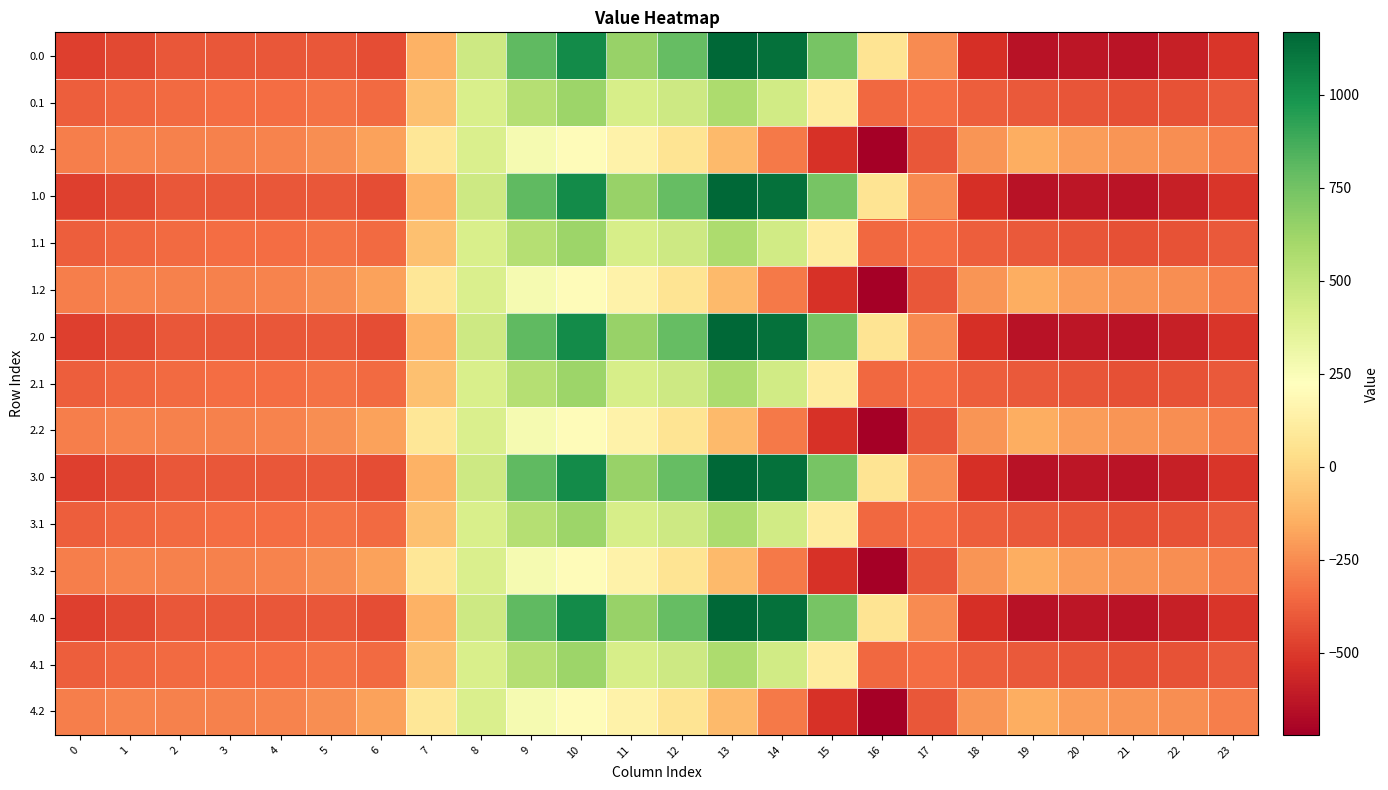

Reading left to right, transcribe all the data shown in this chart.

0.0: 0=-482.0	1=-449.5	2=-410.3	3=-404.4	4=-404.9	5=-410.8	6=-435.0	7=-136.4	8=454.2	9=804.0	10=1023.2	11=640.9	12=784.4	13=1167.2	14=1128.3	15=739.0	16=67.6	17=-250.3	18=-529.6	19=-644.5	20=-629.9	21=-638.4	22=-592.3	23=-511.3
0.1: 0=-384.6	1=-361.1	2=-347.9	3=-342.7	4=-339.6	5=-329.5	6=-345.2	7=-81.6	8=412.6	9=542.1	10=628.1	11=415.4	12=456.1	13=574.0	14=438.6	15=111.1	16=-353.7	17=-340.1	18=-388.5	19=-399.7	20=-414.5	21=-432.4	22=-419.9	23=-399.4
0.2: 0=-287.1	1=-272.7	2=-285.5	3=-281.0	4=-274.4	5=-248.1	6=-187.1	7=77.9	8=407.2	9=271.1	10=202.5	11=149.1	12=65.2	13=-104.4	14=-301.9	15=-522.2	16=-721.2	17=-409.5	18=-223.1	19=-151.1	20=-199.2	21=-226.4	22=-247.4	23=-287.5
1.0: 0=-482.0	1=-449.5	2=-410.3	3=-404.4	4=-404.9	5=-410.8	6=-435.0	7=-136.4	8=454.2	9=804.0	10=1023.2	11=640.9	12=784.4	13=1167.2	14=1128.3	15=739.0	16=67.6	17=-250.3	18=-529.6	19=-644.5	20=-629.9	21=-638.4	22=-592.3	23=-511.3
1.1: 0=-384.6	1=-361.1	2=-347.9	3=-342.7	4=-339.6	5=-329.5	6=-345.2	7=-81.6	8=412.6	9=542.1	10=628.1	11=415.4	12=456.1	13=574.0	14=438.6	15=111.1	16=-353.7	17=-340.1	18=-388.5	19=-399.7	20=-414.5	21=-432.4	22=-419.9	23=-399.4
1.2: 0=-287.1	1=-272.7	2=-285.5	3=-281.0	4=-274.4	5=-248.1	6=-187.1	7=77.9	8=407.2	9=271.1	10=202.5	11=149.1	12=65.2	13=-104.4	14=-301.9	15=-522.2	16=-721.2	17=-409.5	18=-223.1	19=-151.1	20=-199.2	21=-226.4	22=-247.4	23=-287.5
2.0: 0=-482.0	1=-449.5	2=-410.3	3=-404.4	4=-404.9	5=-410.8	6=-435.0	7=-136.4	8=454.2	9=804.0	10=1023.2	11=640.9	12=784.4	13=1167.2	14=1128.3	15=739.0	16=67.6	17=-250.3	18=-529.6	19=-644.5	20=-629.9	21=-638.4	22=-592.3	23=-511.3
2.1: 0=-384.6	1=-361.1	2=-347.9	3=-342.7	4=-339.6	5=-329.5	6=-345.2	7=-81.6	8=412.6	9=542.1	10=628.1	11=415.4	12=456.1	13=574.0	14=438.6	15=111.1	16=-353.7	17=-340.1	18=-388.5	19=-399.7	20=-414.5	21=-432.4	22=-419.9	23=-399.4
2.2: 0=-287.1	1=-272.7	2=-285.5	3=-281.0	4=-274.4	5=-248.1	6=-187.1	7=77.9	8=407.2	9=271.1	10=202.5	11=149.1	12=65.2	13=-104.4	14=-301.9	15=-522.2	16=-721.2	17=-409.5	18=-223.1	19=-151.1	20=-199.2	21=-226.4	22=-247.4	23=-287.5
3.0: 0=-482.0	1=-449.5	2=-410.3	3=-404.4	4=-404.9	5=-410.8	6=-435.0	7=-136.4	8=454.2	9=804.0	10=1023.2	11=640.9	12=784.4	13=1167.2	14=1128.3	15=739.0	16=67.6	17=-250.3	18=-529.6	19=-644.5	20=-629.9	21=-638.4	22=-592.3	23=-511.3
3.1: 0=-384.6	1=-361.1	2=-347.9	3=-342.7	4=-339.6	5=-329.5	6=-345.2	7=-81.6	8=412.6	9=542.1	10=628.1	11=415.4	12=456.1	13=574.0	14=438.6	15=111.1	16=-353.7	17=-340.1	18=-388.5	19=-399.7	20=-414.5	21=-432.4	22=-419.9	23=-399.4
3.2: 0=-287.1	1=-272.7	2=-285.5	3=-281.0	4=-274.4	5=-248.1	6=-187.1	7=77.9	8=407.2	9=271.1	10=202.5	11=149.1	12=65.2	13=-104.4	14=-301.9	15=-522.2	16=-721.2	17=-409.5	18=-223.1	19=-151.1	20=-199.2	21=-226.4	22=-247.4	23=-287.5
4.0: 0=-482.0	1=-449.5	2=-410.3	3=-404.4	4=-404.9	5=-410.8	6=-435.0	7=-136.4	8=454.2	9=804.0	10=1023.2	11=640.9	12=784.4	13=1167.2	14=1128.3	15=739.0	16=67.6	17=-250.3	18=-529.6	19=-644.5	20=-629.9	21=-638.4	22=-592.3	23=-511.3
4.1: 0=-384.6	1=-361.1	2=-347.9	3=-342.7	4=-339.6	5=-329.5	6=-345.2	7=-81.6	8=412.6	9=542.1	10=628.1	11=415.4	12=456.1	13=574.0	14=438.6	15=111.1	16=-353.7	17=-340.1	18=-388.5	19=-399.7	20=-414.5	21=-432.4	22=-419.9	23=-399.4
4.2: 0=-287.1	1=-272.7	2=-285.5	3=-281.0	4=-274.4	5=-248.1	6=-187.1	7=77.9	8=407.2	9=271.1	10=202.5	11=149.1	12=65.2	13=-104.4	14=-301.9	15=-522.2	16=-721.2	17=-409.5	18=-223.1	19=-151.1	20=-199.2	21=-226.4	22=-247.4	23=-287.5